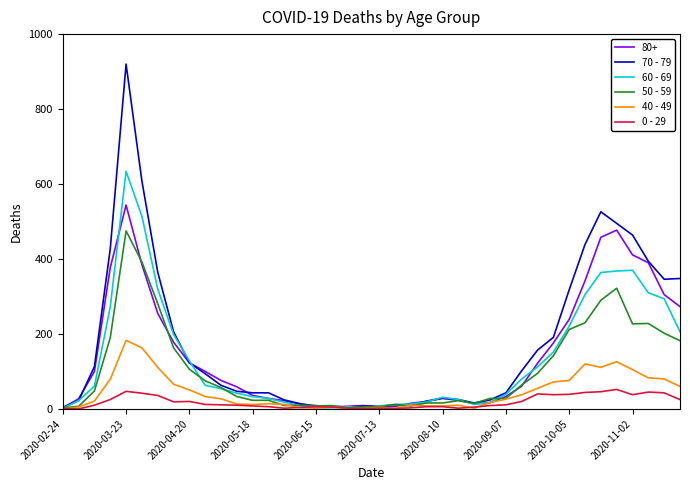

List the series in order of their peak value, highest first.

70 - 79, 60 - 69, 80+, 50 - 59, 40 - 49, 0 - 29